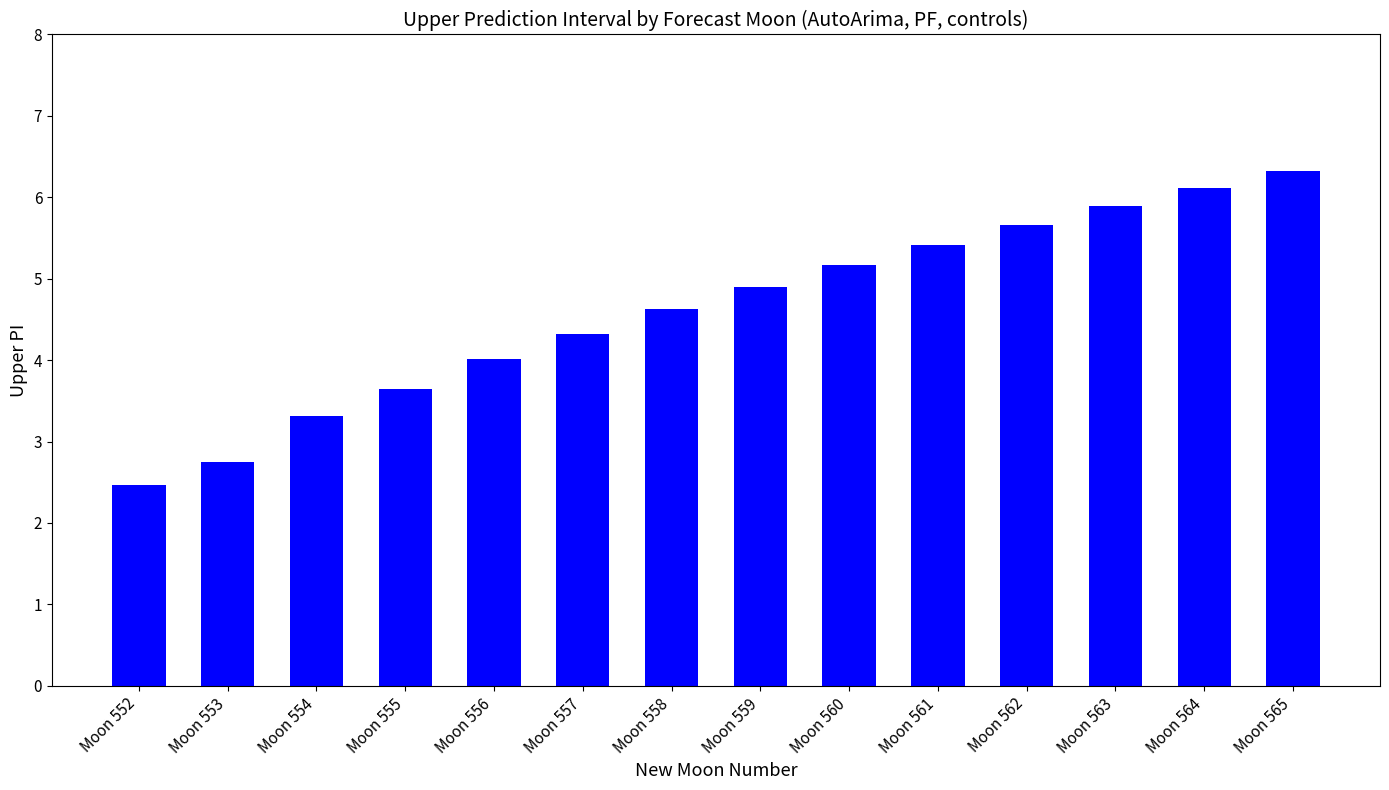

Is it true that the value at Moon 553 is 4.5?

False